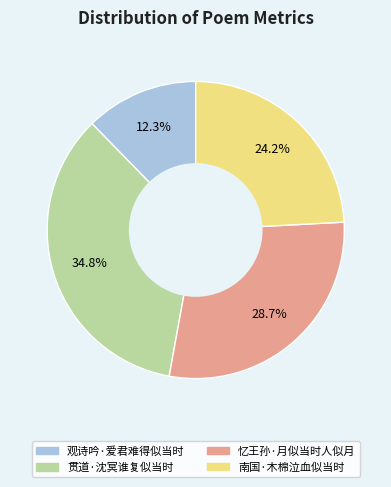

How many segments does this pie chart have?

4